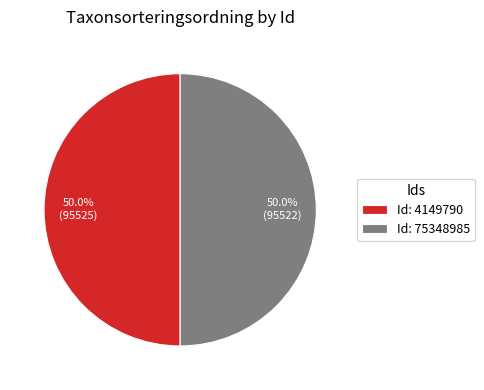

Combined, what portion of the pie is Id: 75348985 and Id: 4149790?

100.0%